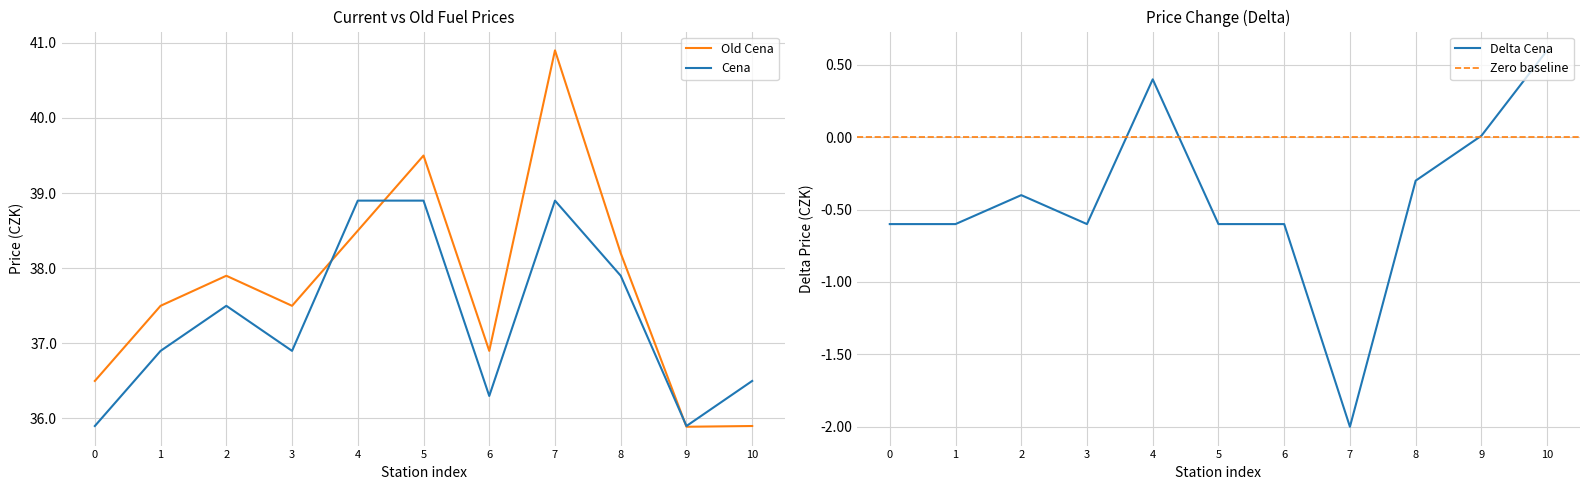

What is the minimum value for Old Cena?

35.9